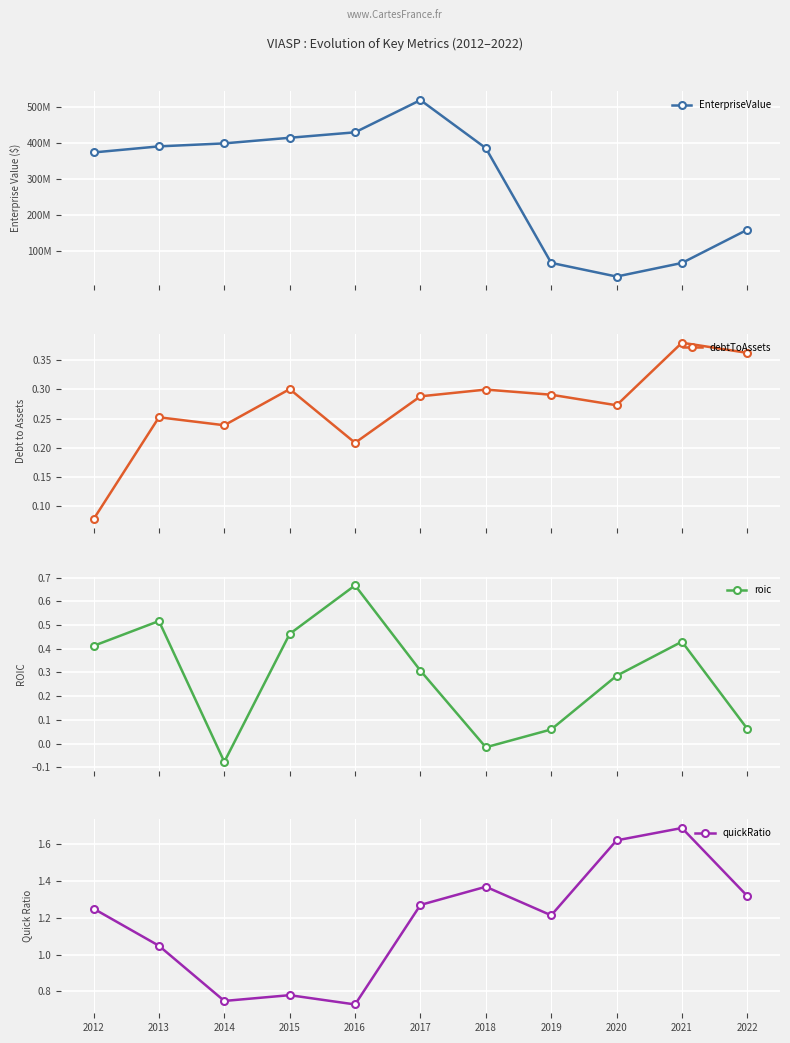

How many distinct data groups are displayed?

4